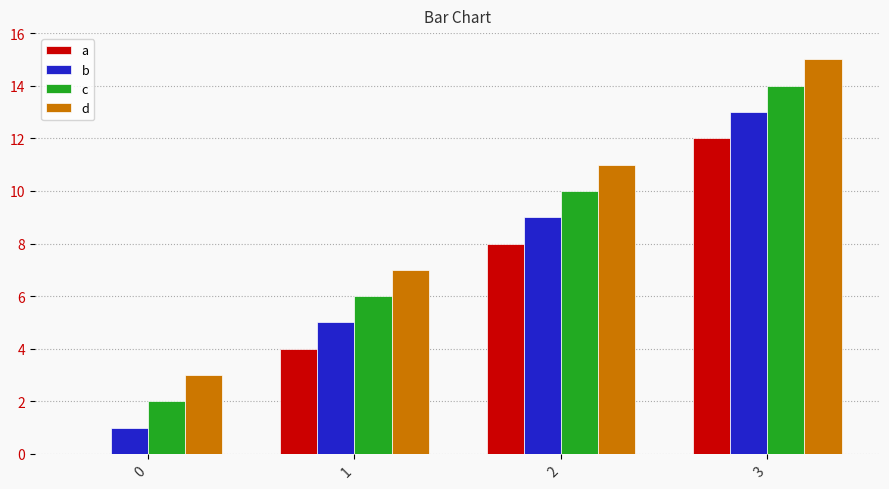

Is the value of b at 0 greater than the value of d at 2?

No